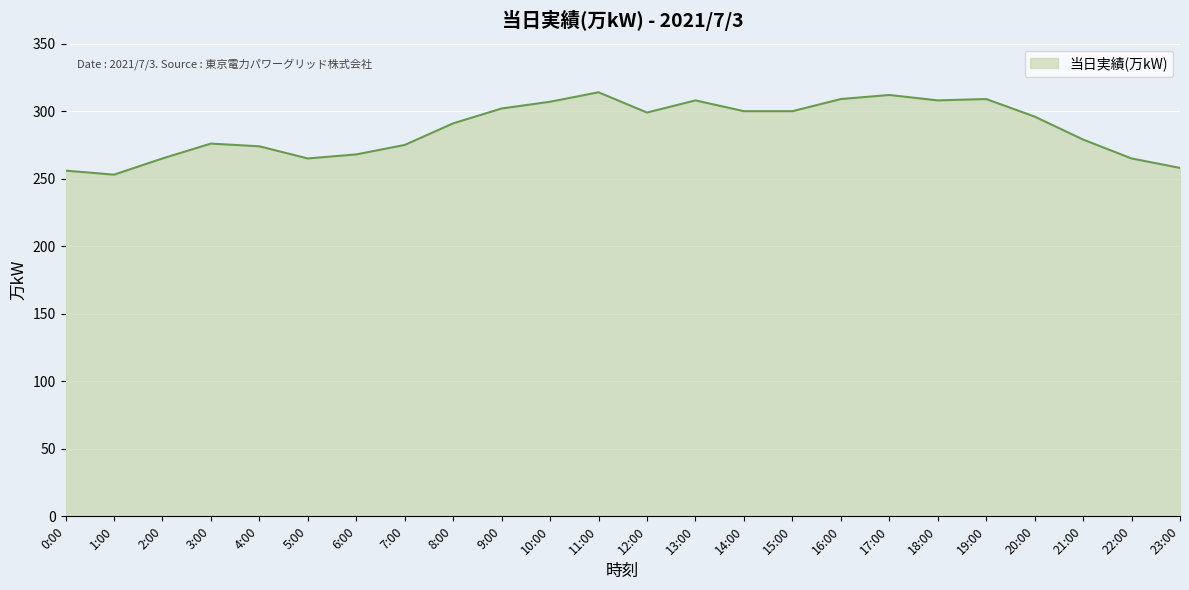

How many lines are shown in the chart?

1